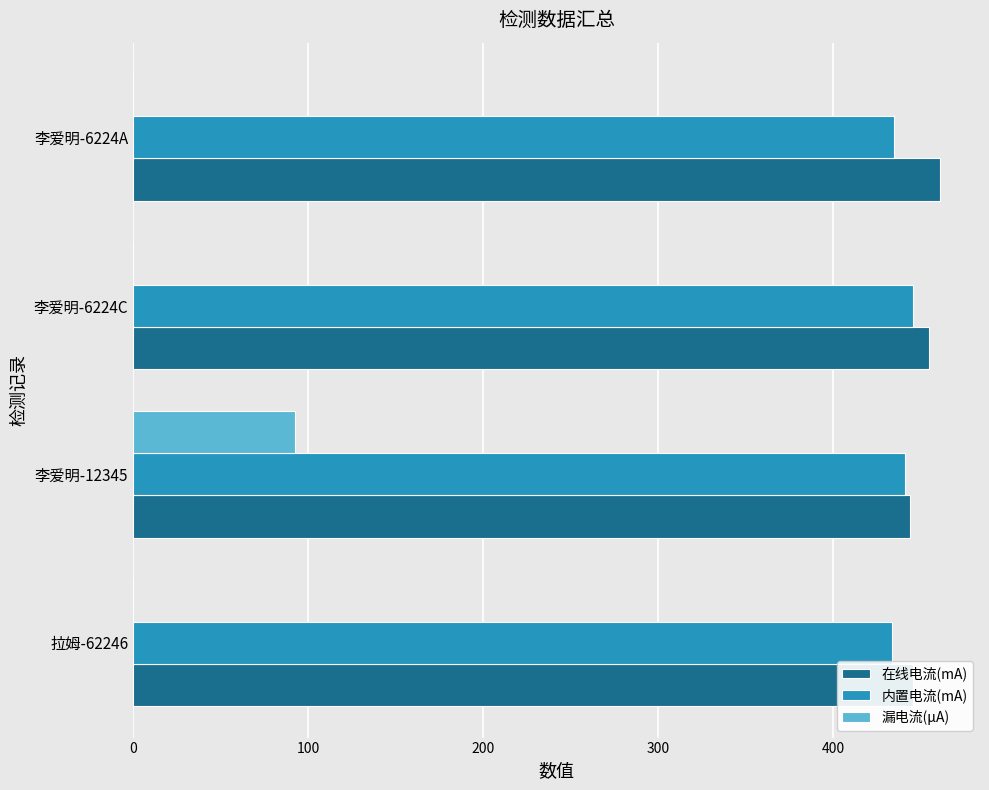

What is the highest value of the 漏电流(μA) series?

92.8